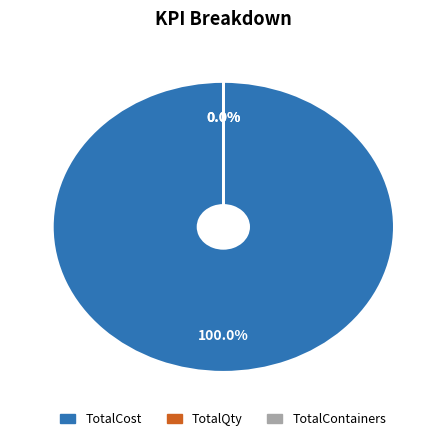

What is the largest slice in the pie chart?

TotalCost